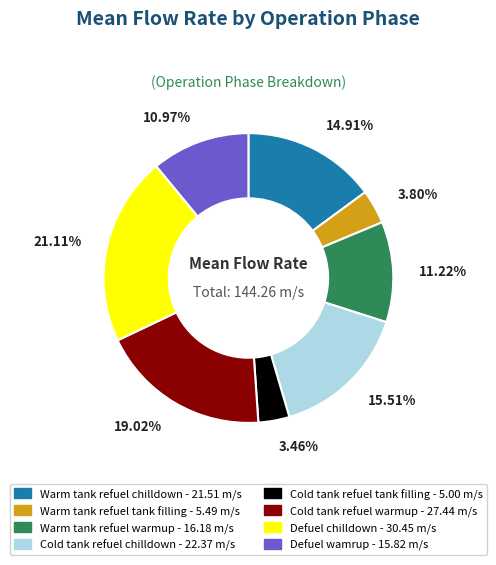

What is the ratio of the value at Warm tank refuel warmup to the value at Cold tank refuel tank filling?

3.2